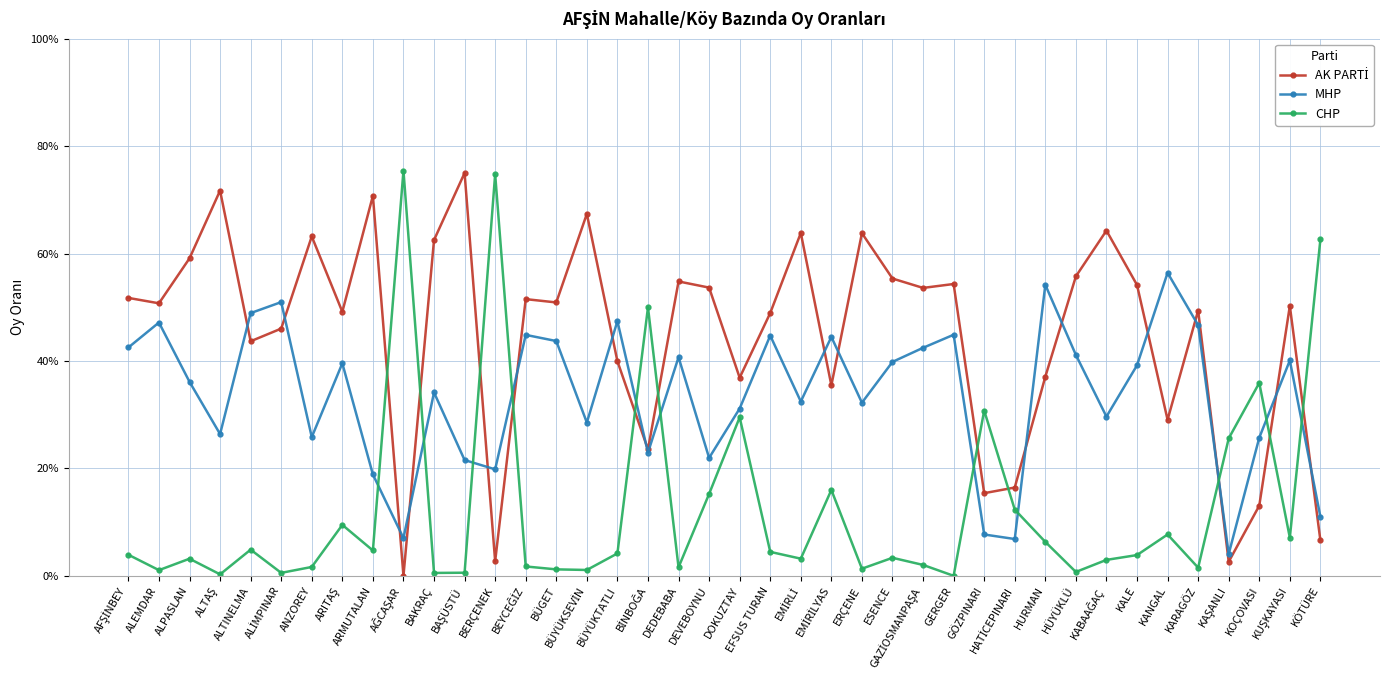

What is the average value of the MHP series?

0.3